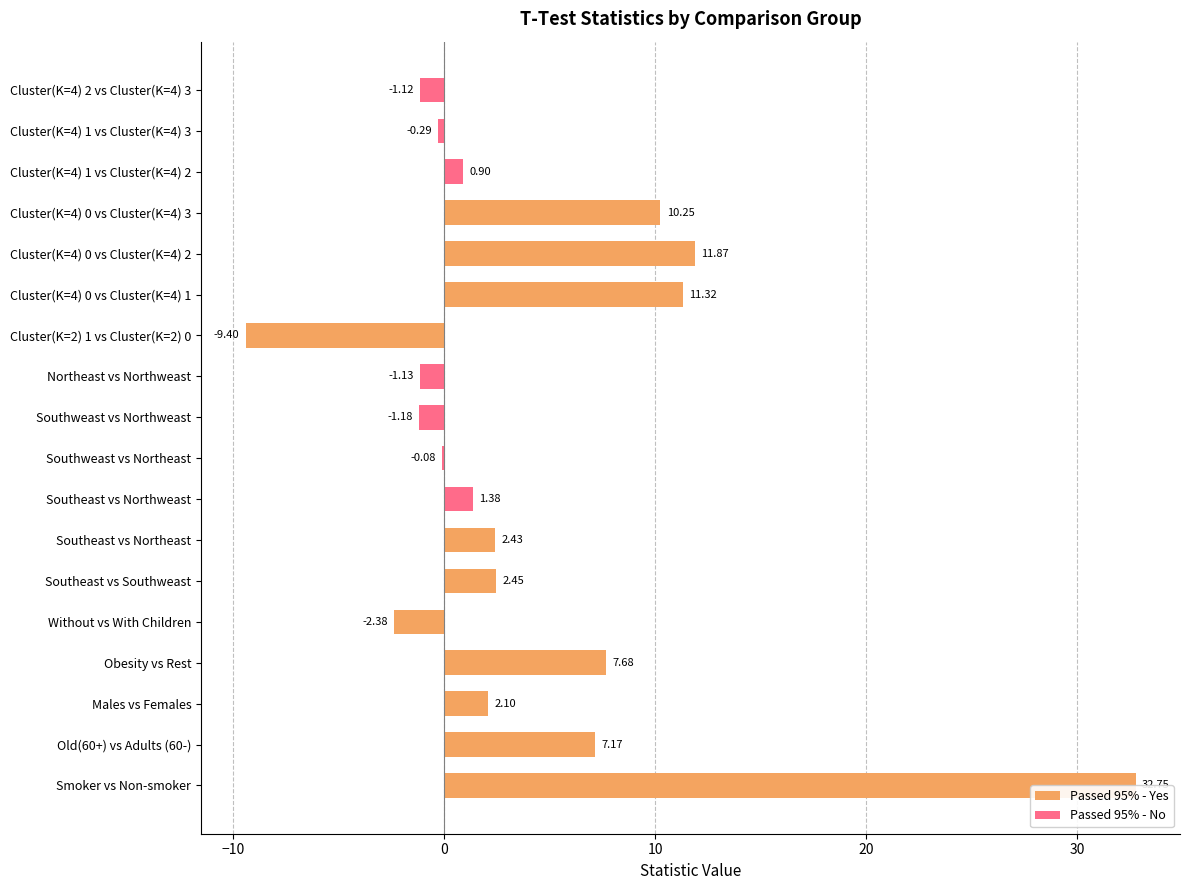

How many data points does each series have?

18